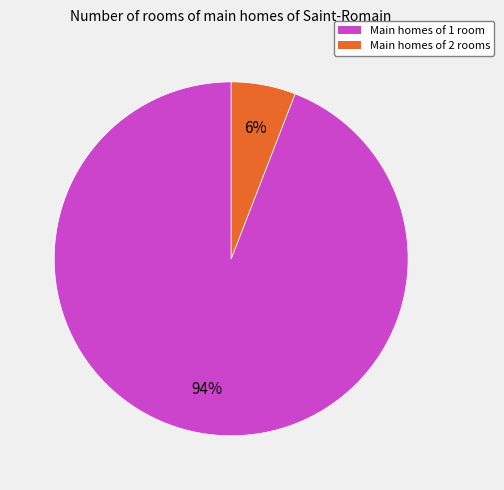

To the nearest percent, what is the average slice percentage?

50%